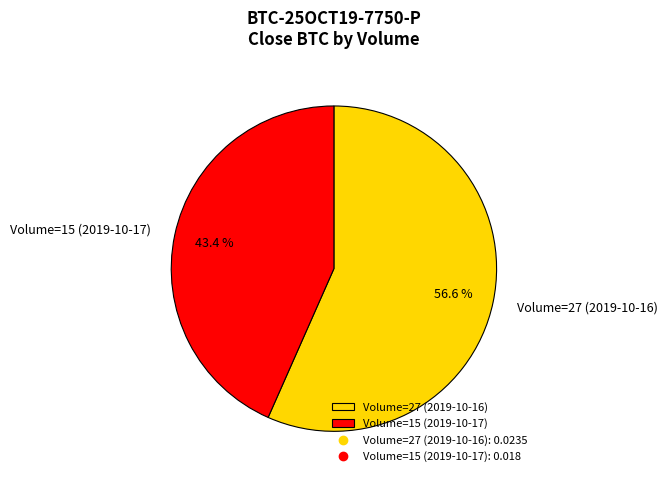

Does any single category account for the majority?

Yes